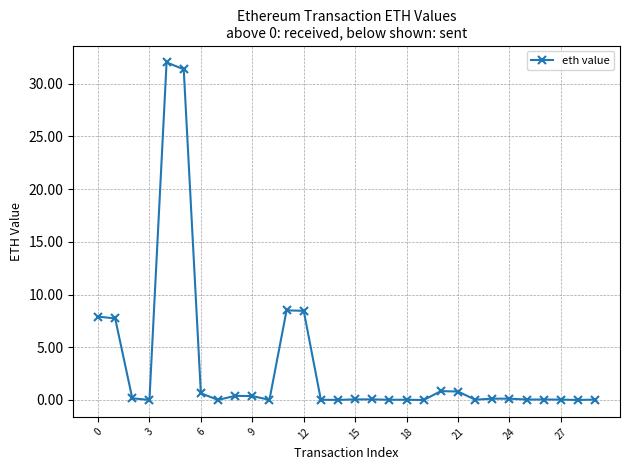

What is the value of the 13th point from the left?

8.5